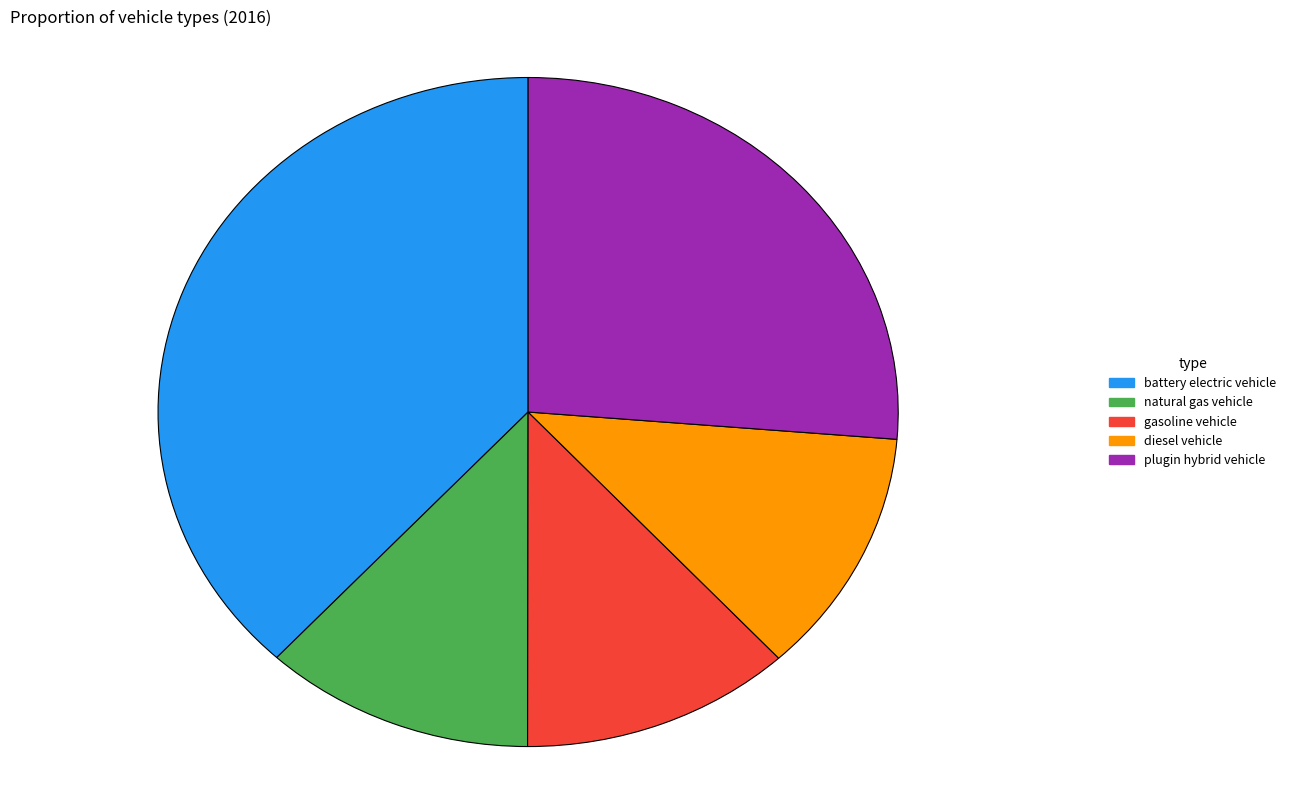

How many slices are in this pie chart?

5